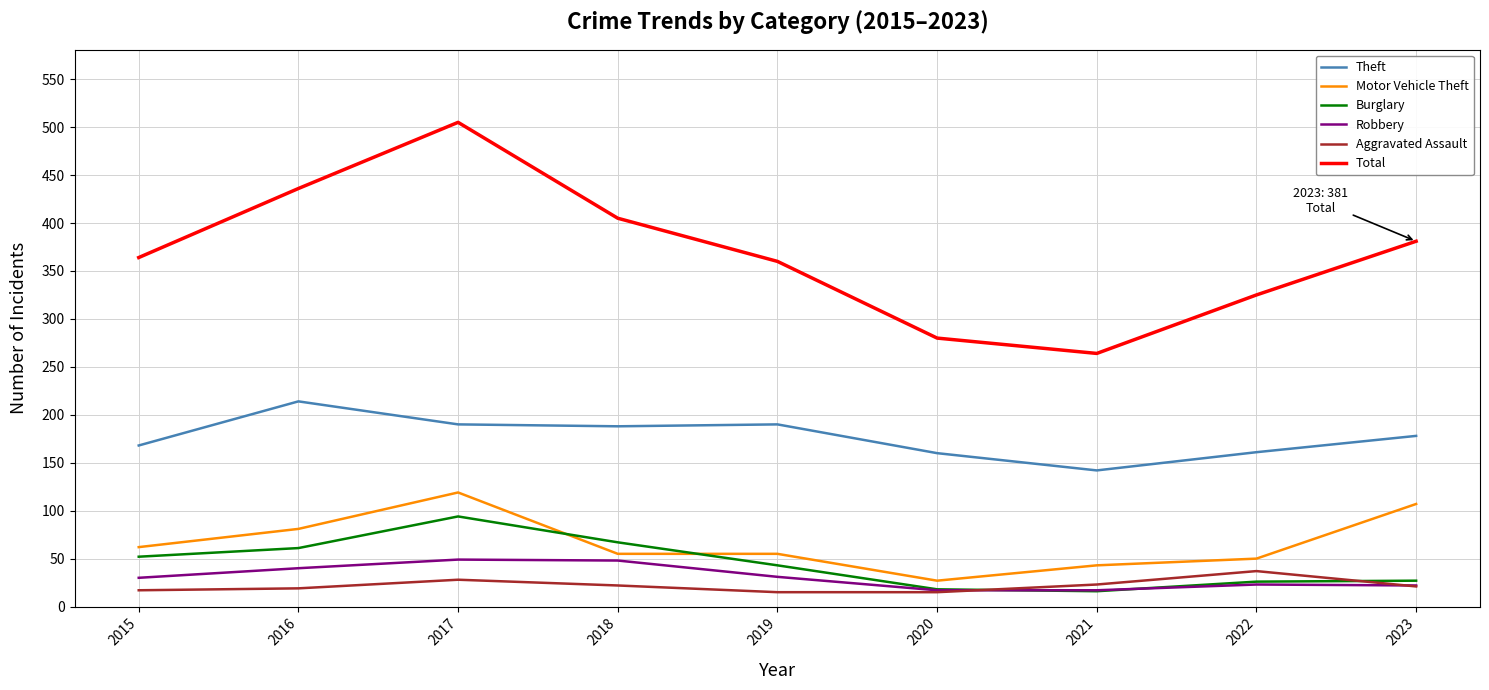

True or false: Theft has a value of 57 at 2022.

False